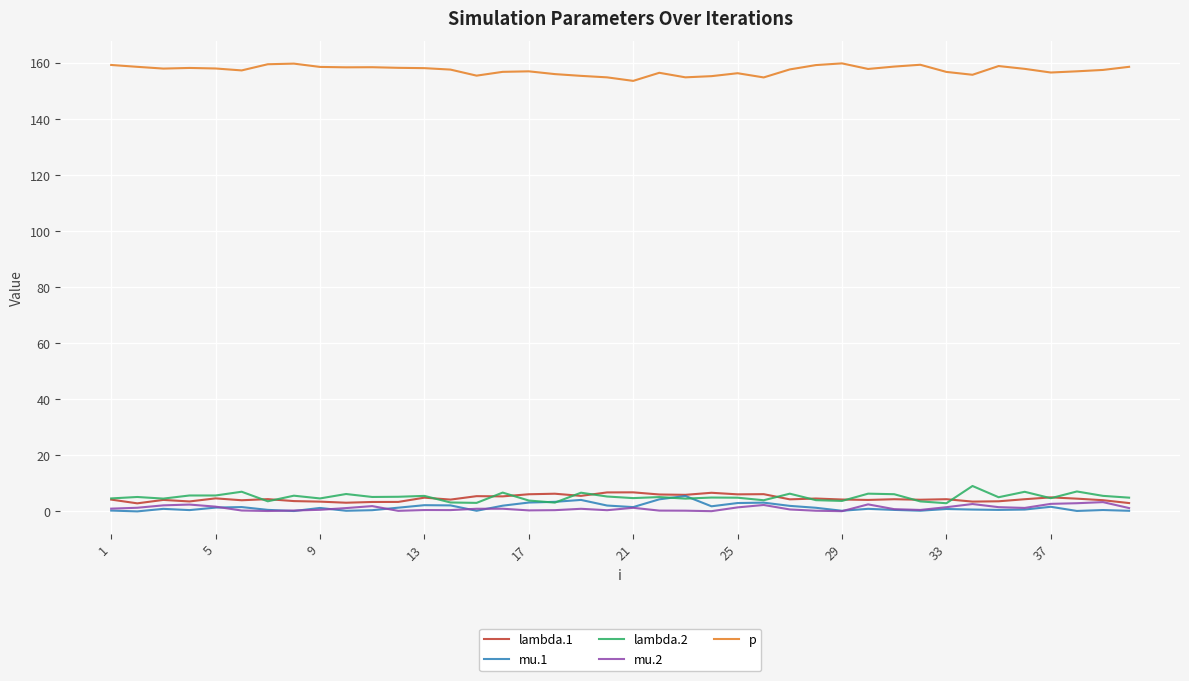

At how many categories does at least one series exceed 21?

40